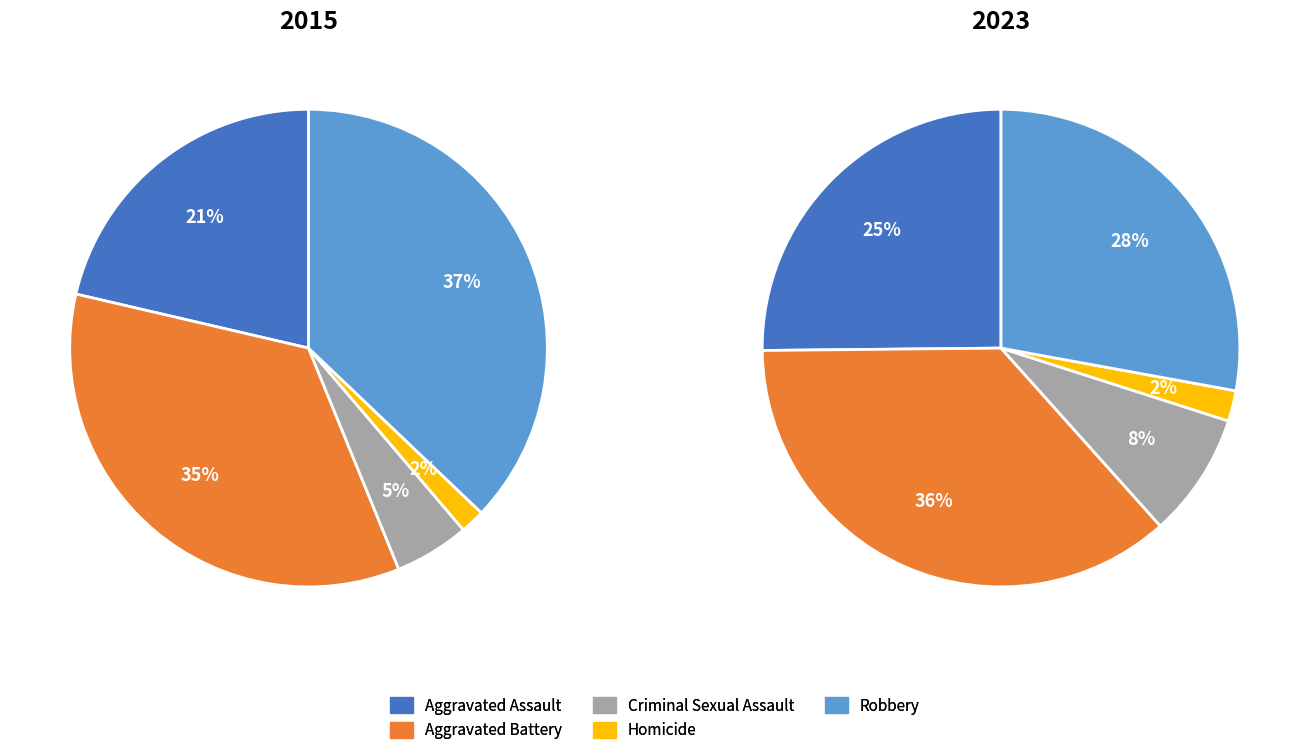

Rank the categories by value from highest to lowest.

Robbery, Aggravated Battery, Aggravated Assault, Criminal Sexual Assault, Homicide